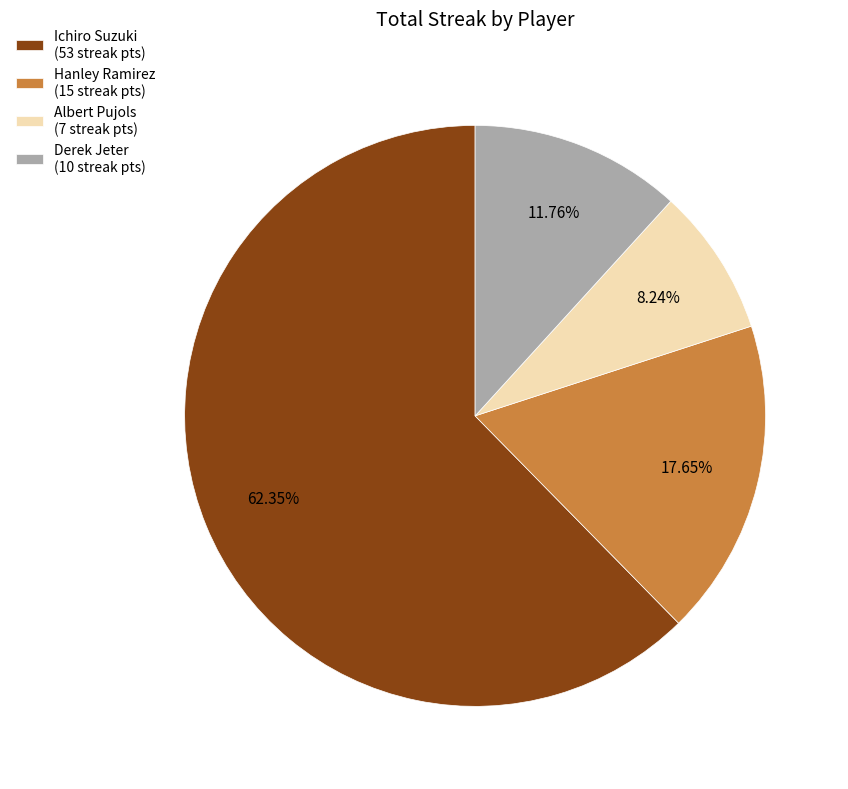

What is the smallest slice in the pie chart?

Albert Pujols